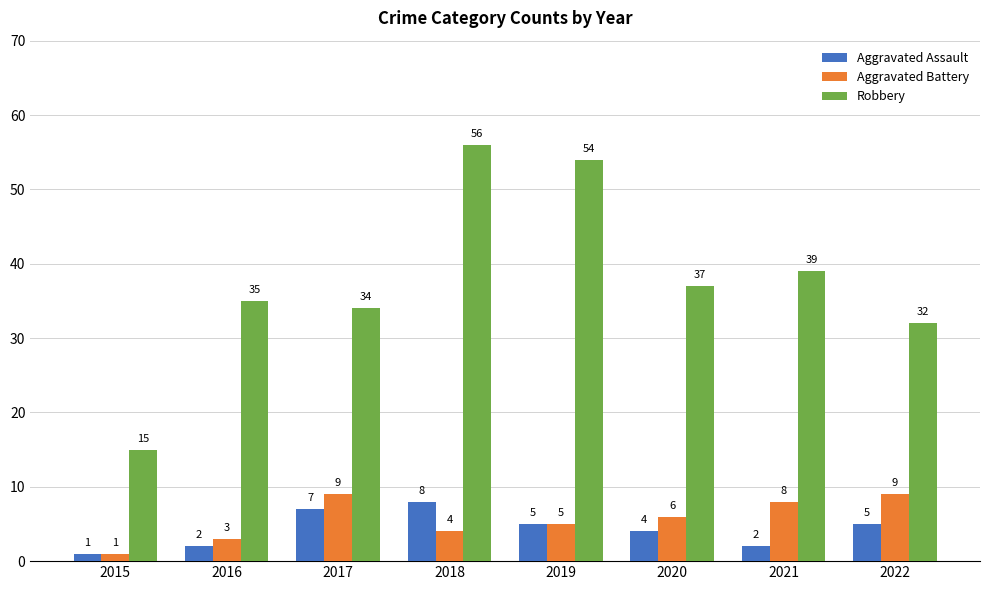

What is the spread (max minus min) of values at 2020?

33